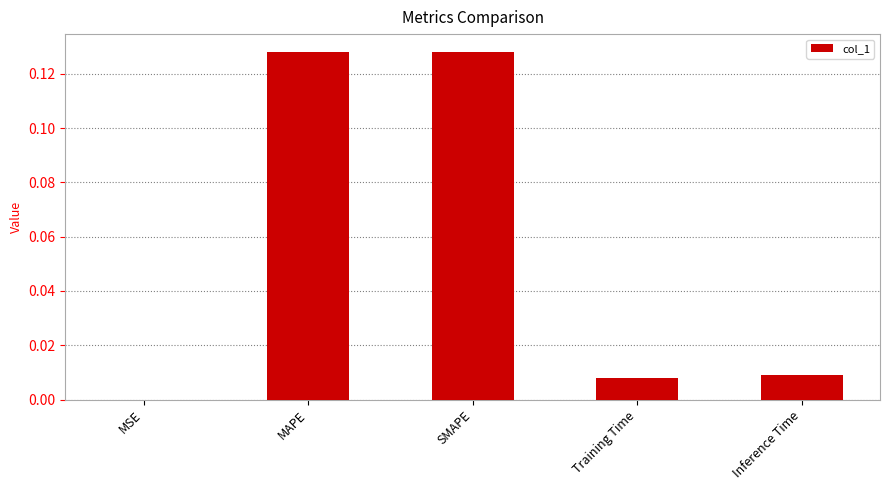

Which has a higher value, MSE or MAPE?

MAPE